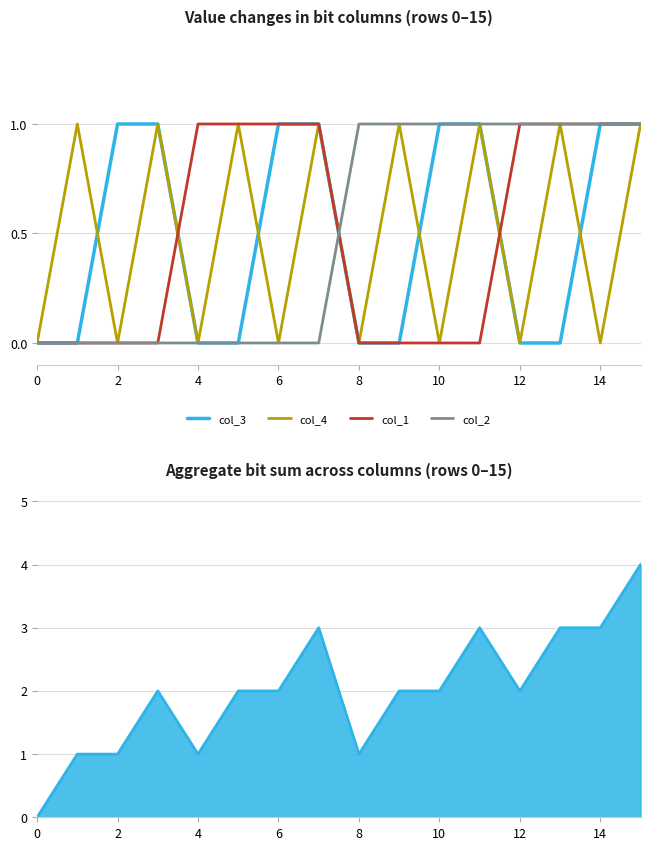

True or false: col_3 has a value of 0 at 14.

False